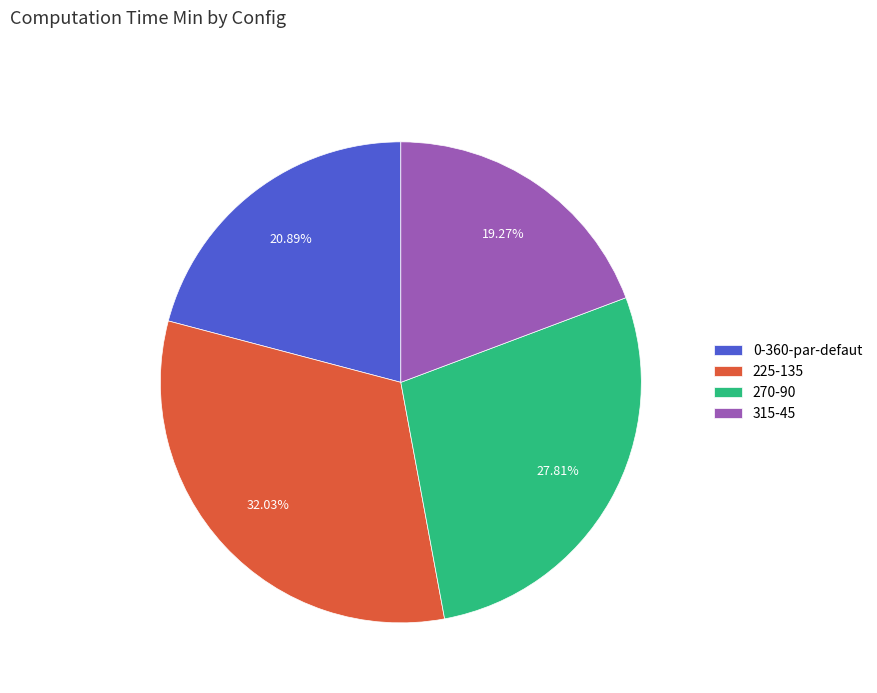

Do 0-360-par-defaut and 270-90 together represent more than half of the pie?

No